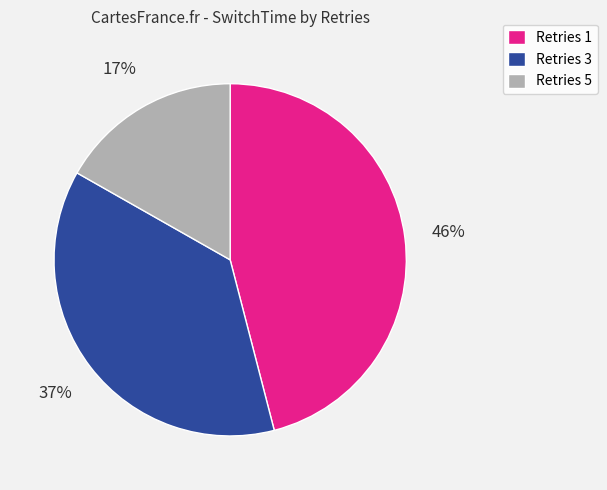

Rank the categories by value from highest to lowest.

Retries 1, Retries 3, Retries 5